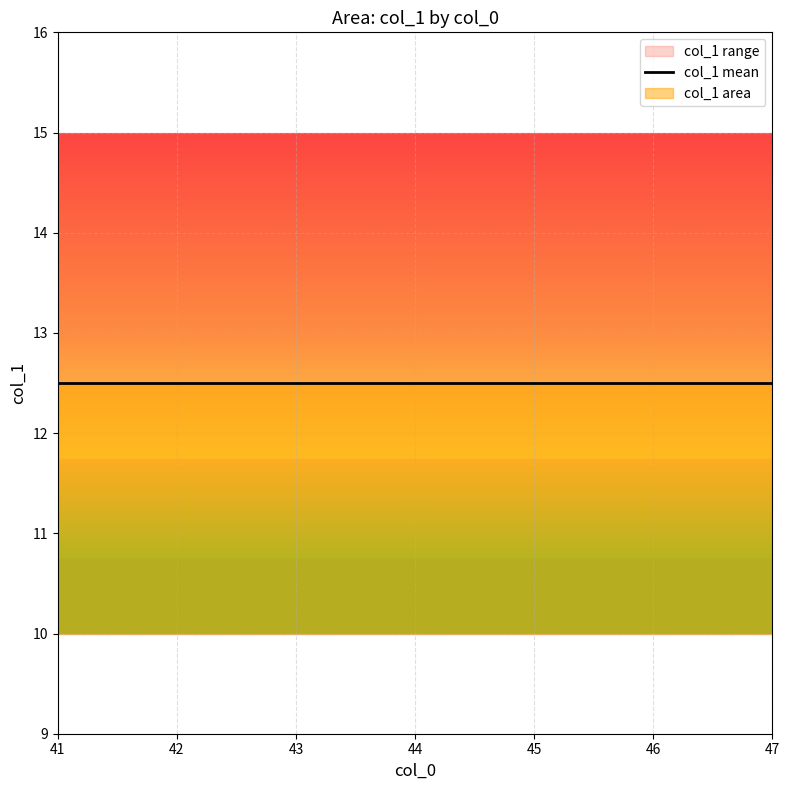

At which label is the value closest to 12?

41